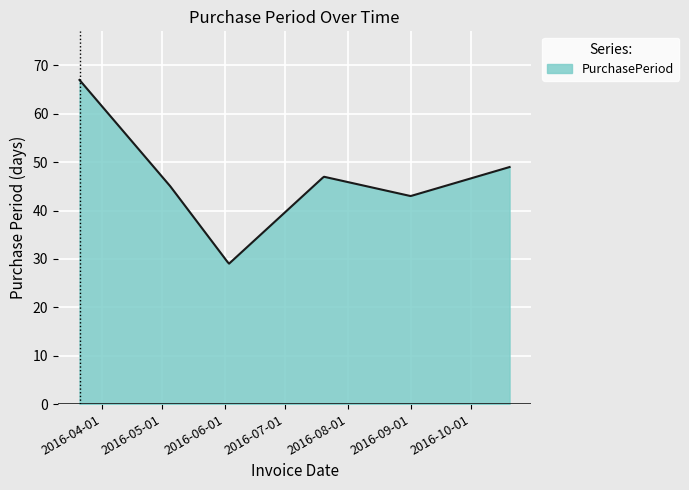

What is the difference between the maximum and minimum values?

38.0